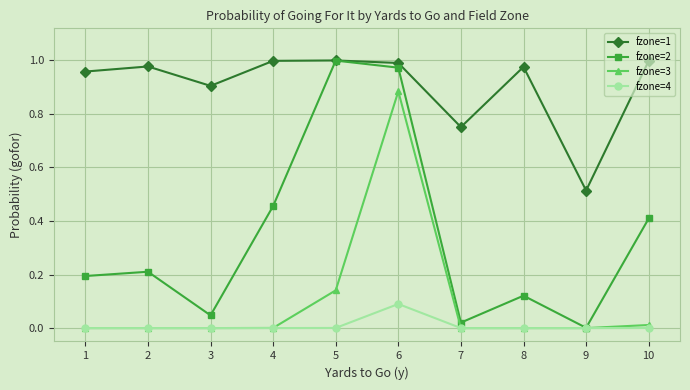

Which series has the largest total across all categories?

fzone=1